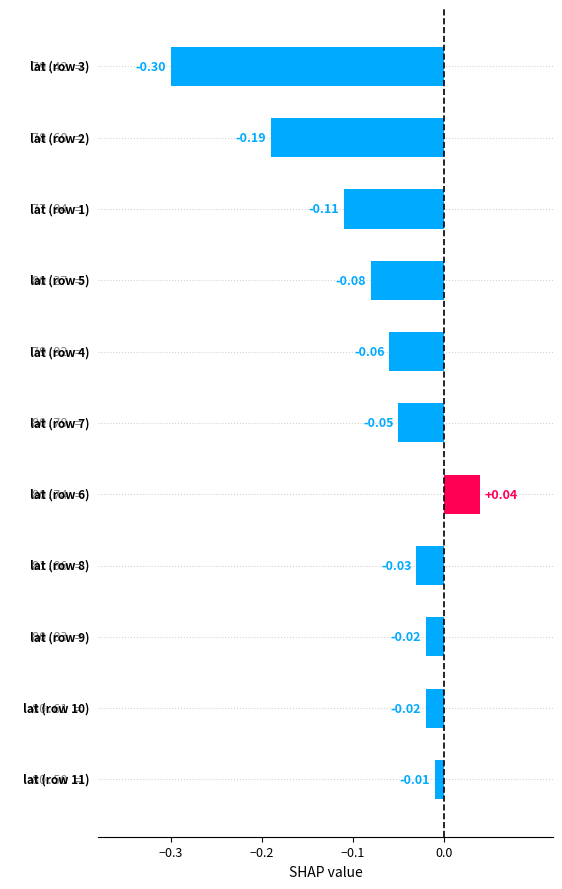

At which label does the data first exceed 0?

6